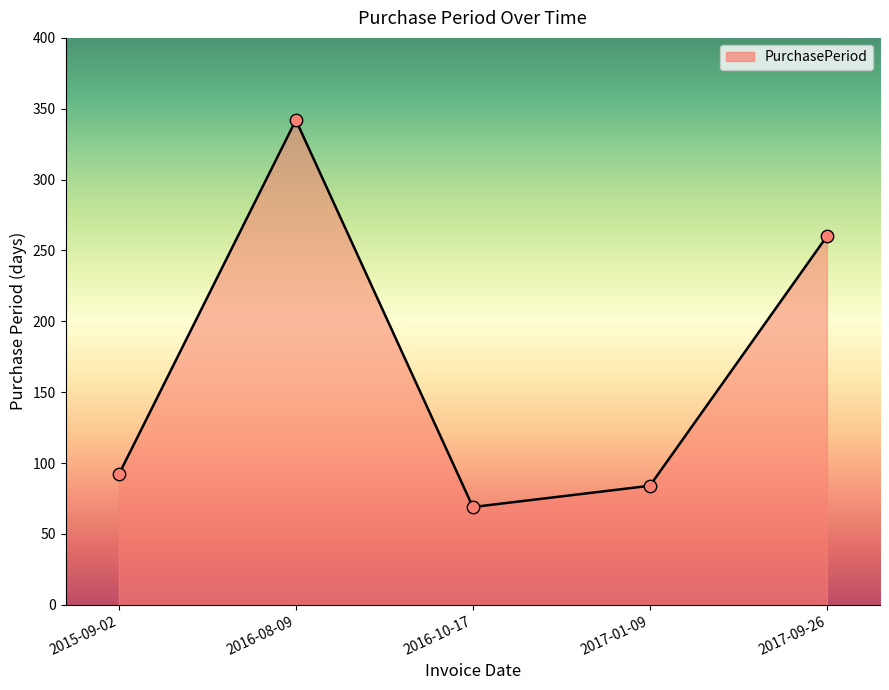

Which has a higher value, 2016-10-17 or 2015-09-02?

2015-09-02